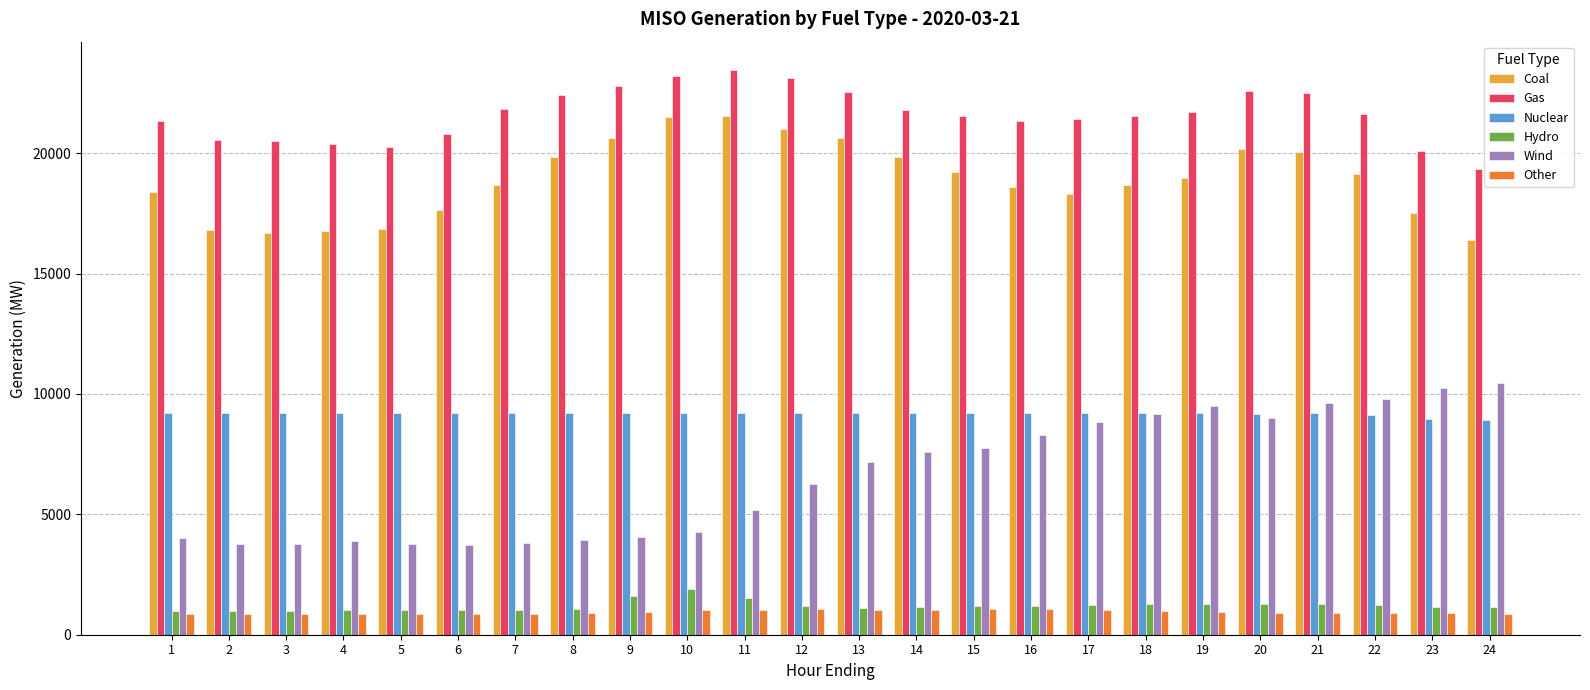

Which series has the largest total across all categories?

Gas